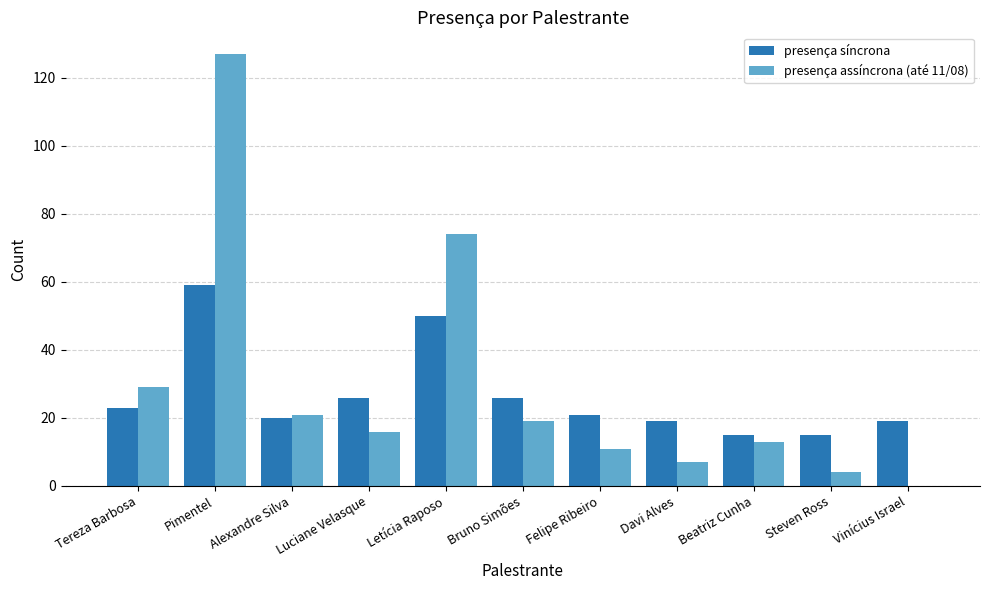

Which series has the widest spread of values?

presença assíncrona (até 11/08)